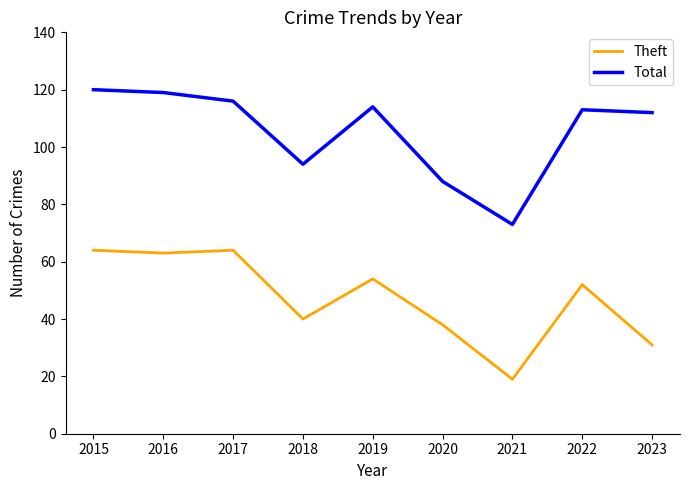

What is the smallest value displayed?

19